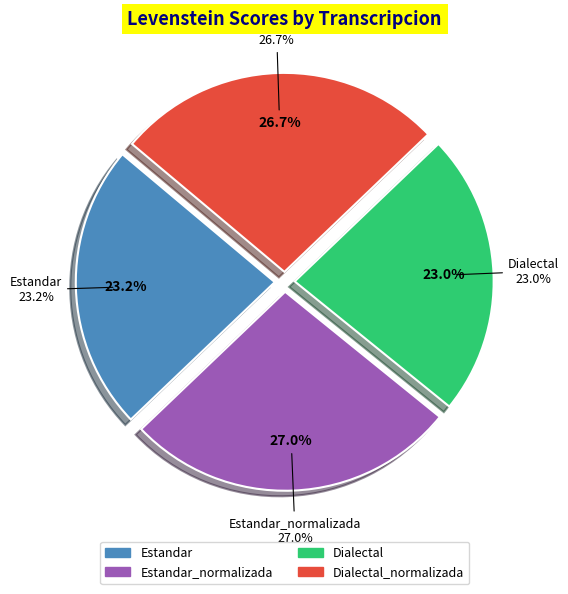

Is Dialectal_normalizada the majority of the pie?

No